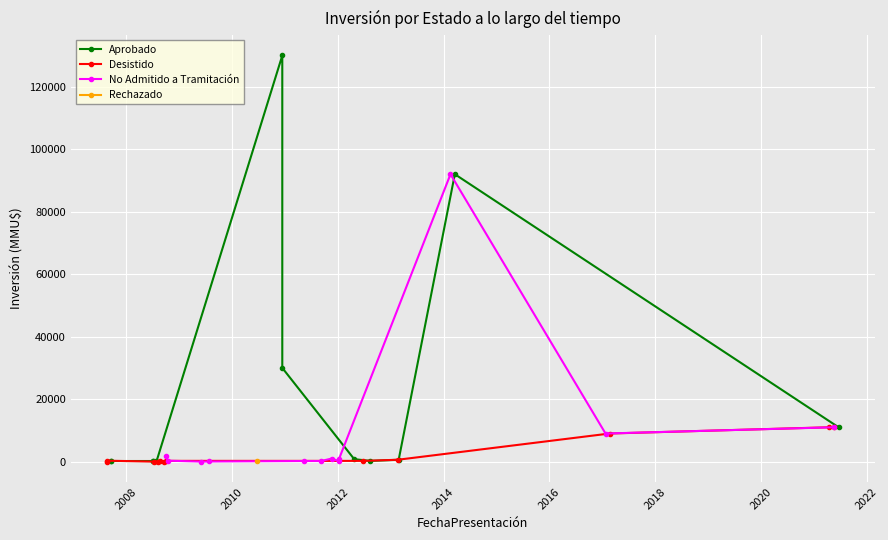

True or false: No Admitido a Tramitación has more than 0 points higher than both neighbors.

True